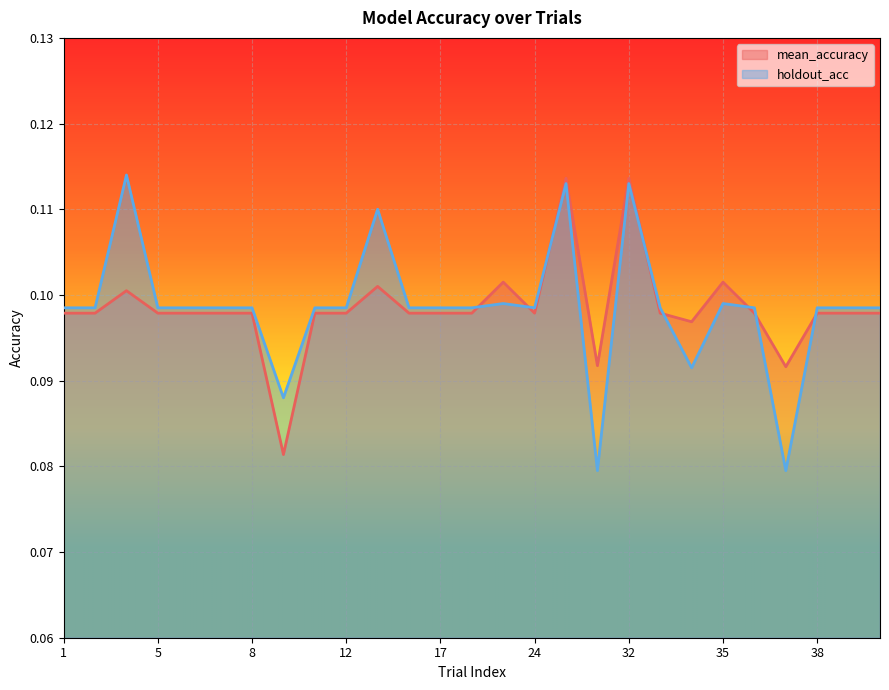

Reading left to right, transcribe all the data shown in this chart.

mean_accuracy: 1=0.1	2=0.1	4=0.1	5=0.1	6=0.1	7=0.1	8=0.1	10=0.1	11=0.1	12=0.1	14=0.1	16=0.1	17=0.1	19=0.1	20=0.1	24=0.1	25=0.1	31=0.1	32=0.1	33=0.1	34=0.1	35=0.1	36=0.1	37=0.1	38=0.1	39=0.1	40=0.1
holdout_acc: 1=0.1	2=0.1	4=0.1	5=0.1	6=0.1	7=0.1	8=0.1	10=0.1	11=0.1	12=0.1	14=0.1	16=0.1	17=0.1	19=0.1	20=0.1	24=0.1	25=0.1	31=0.1	32=0.1	33=0.1	34=0.1	35=0.1	36=0.1	37=0.1	38=0.1	39=0.1	40=0.1